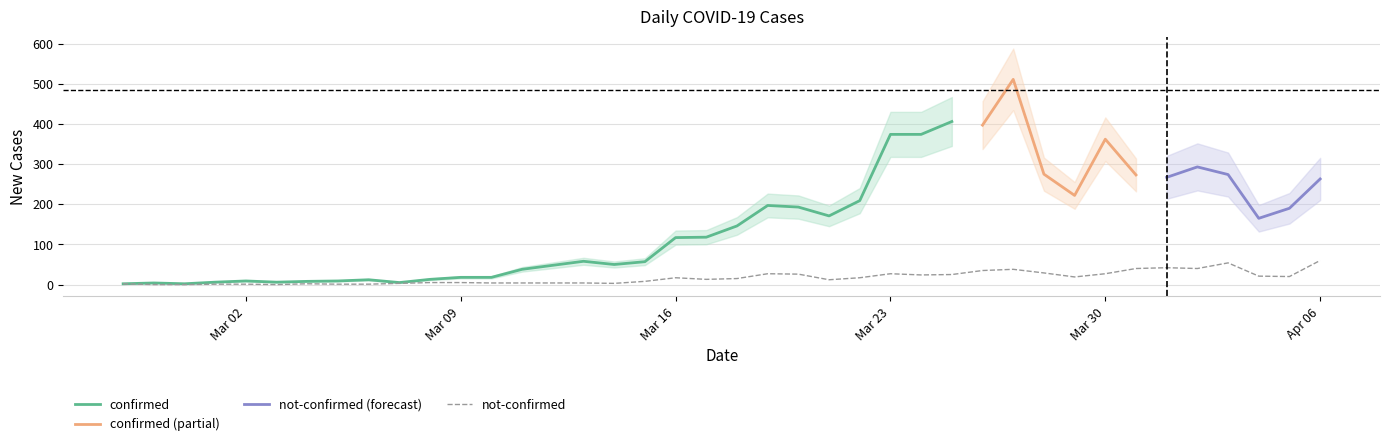

What is the highest value of the not-confirmed series?

60